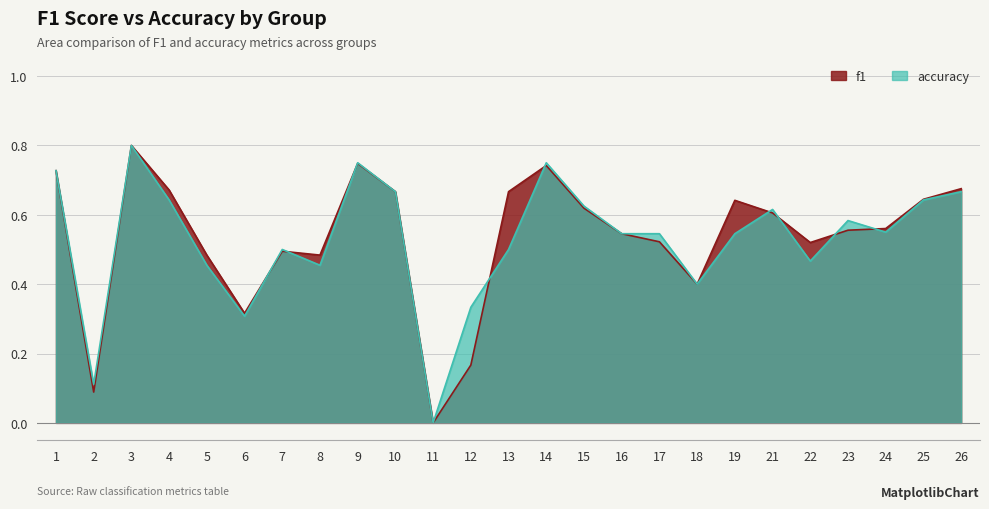

The value of accuracy at 14 is 0.8. True or false?

True